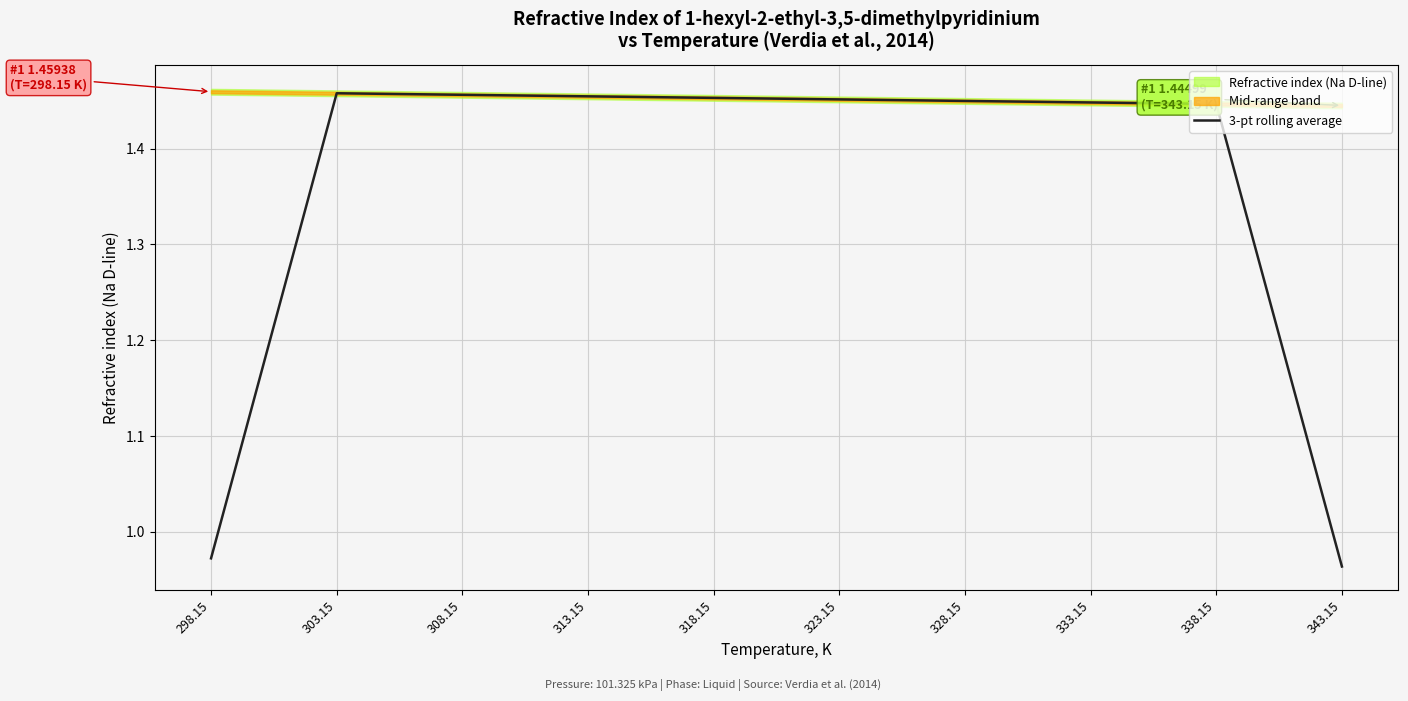

How many values exceed 1?

8